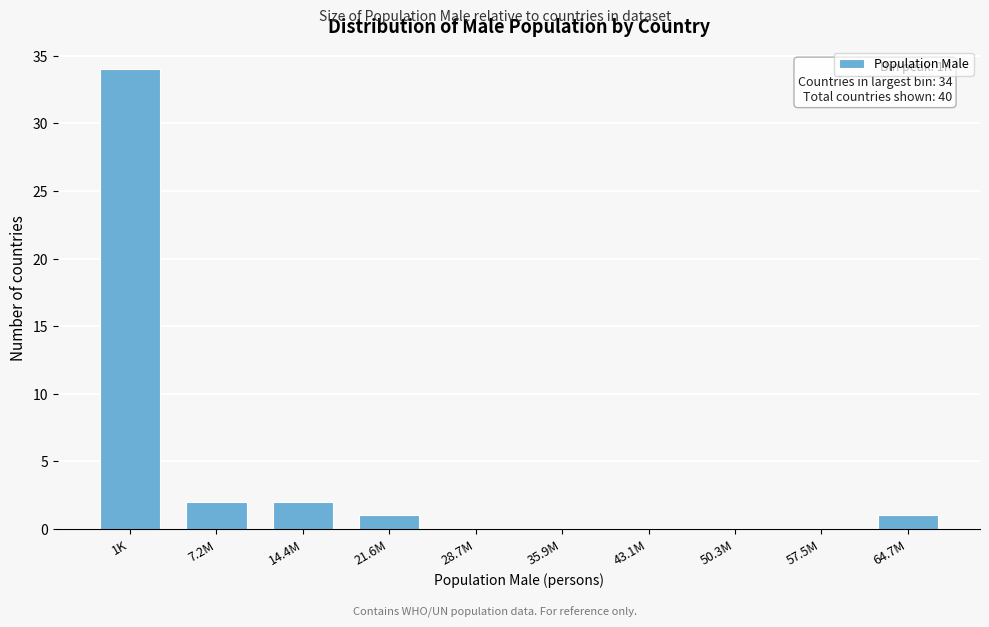

Reading left to right, list all the values displayed in this chart.

1K=34	7.2M=2	14.4M=2	21.6M=1	28.7M=0	35.9M=0	43.1M=0	50.3M=0	57.5M=0	64.7M=1